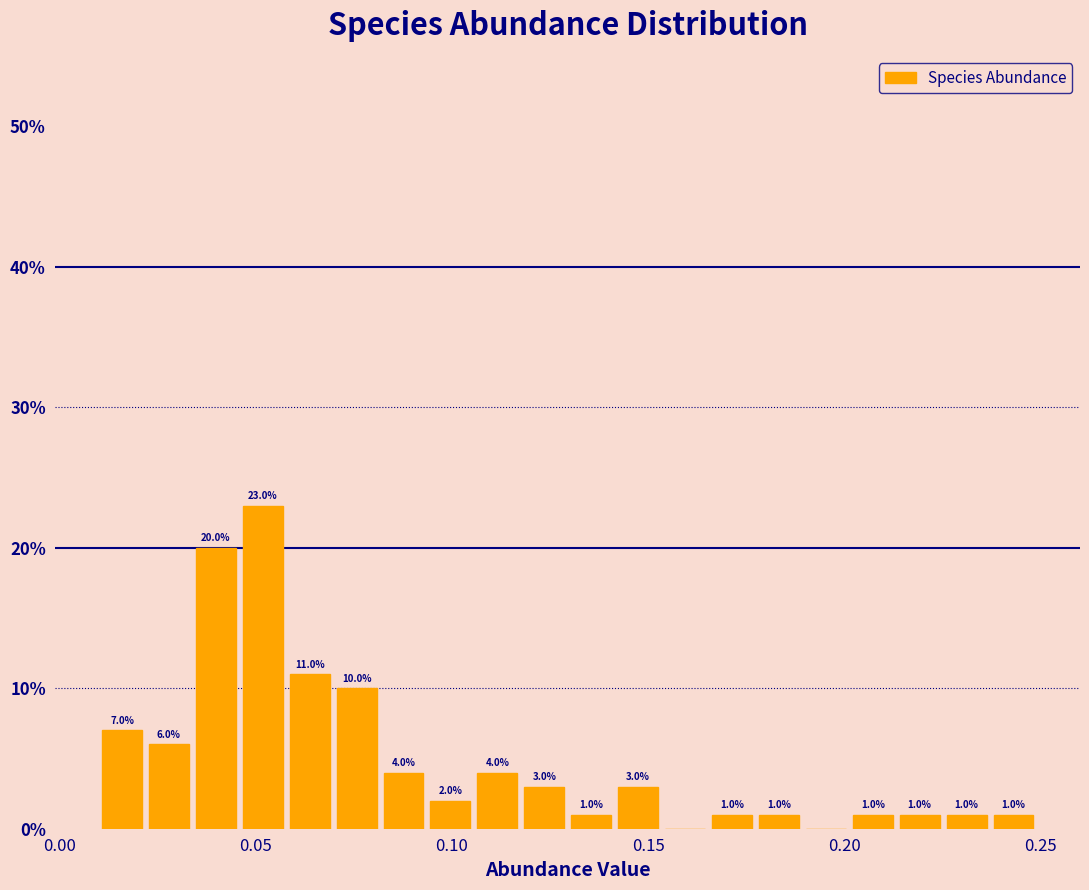

Around what value on the x-axis is the tallest bar? Give the approximate position of its centre, as read against the axis.

0.050